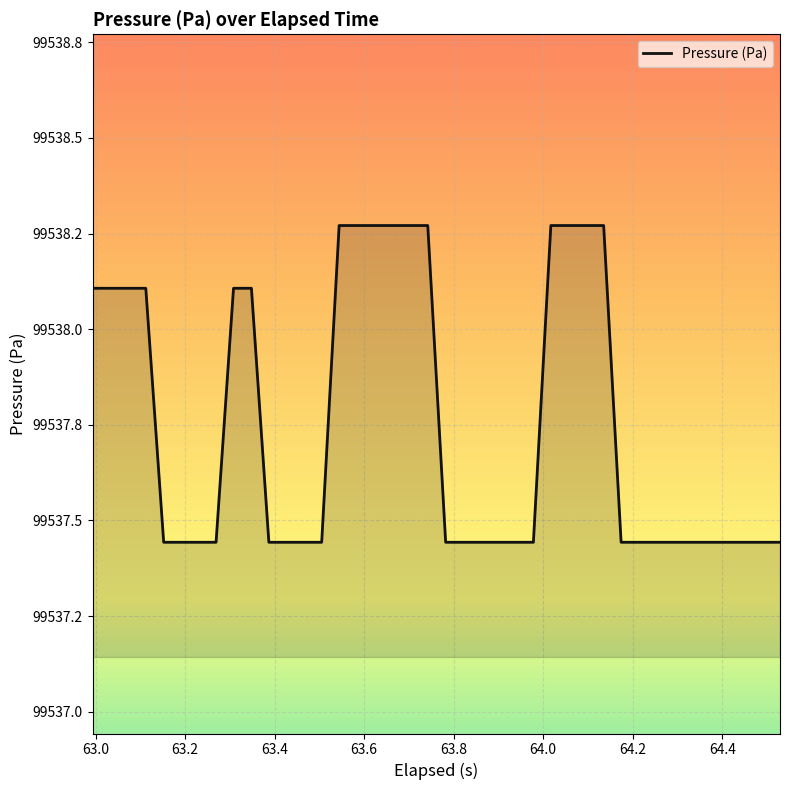

Does the chart have visible grid lines?

Yes